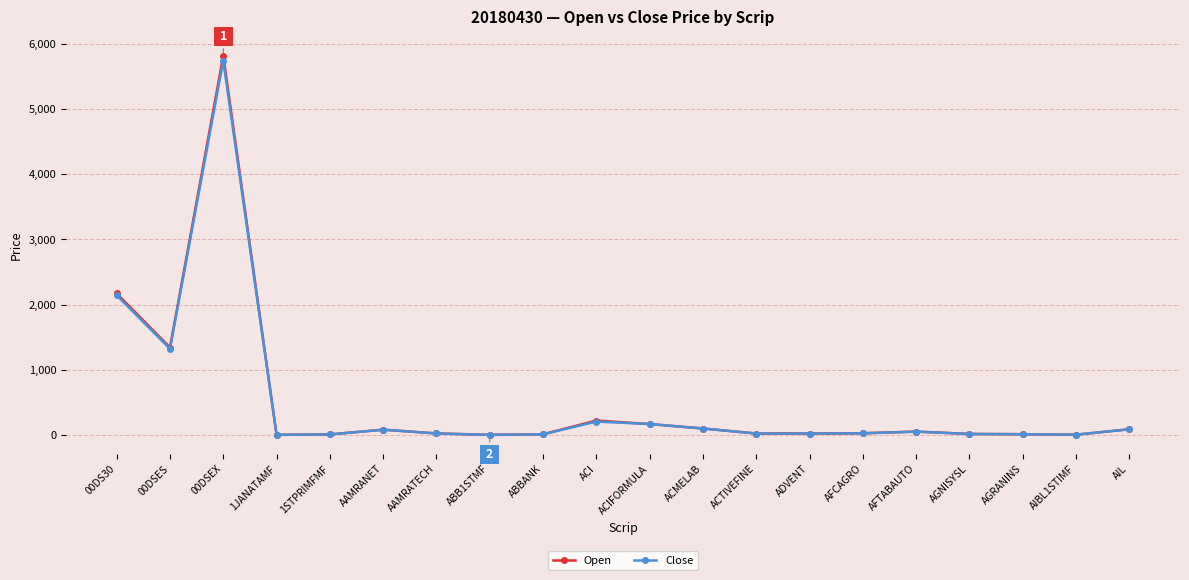

Rank the series by their maximum value, from highest to lowest.

Open, Close